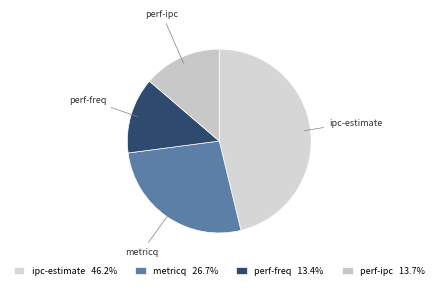

How many slices are in this pie chart?

4